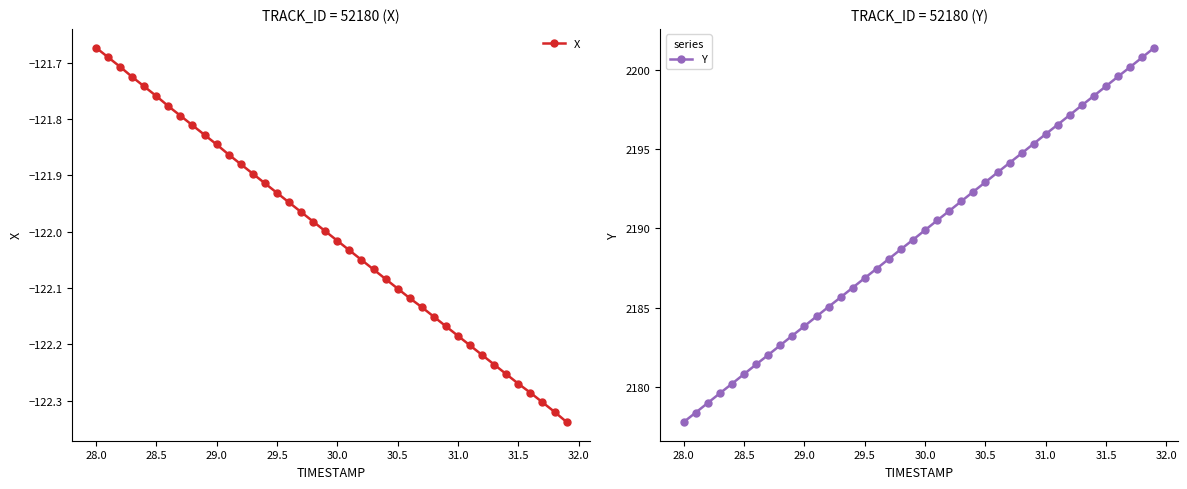

List the series in order of their peak value, highest first.

Y, X